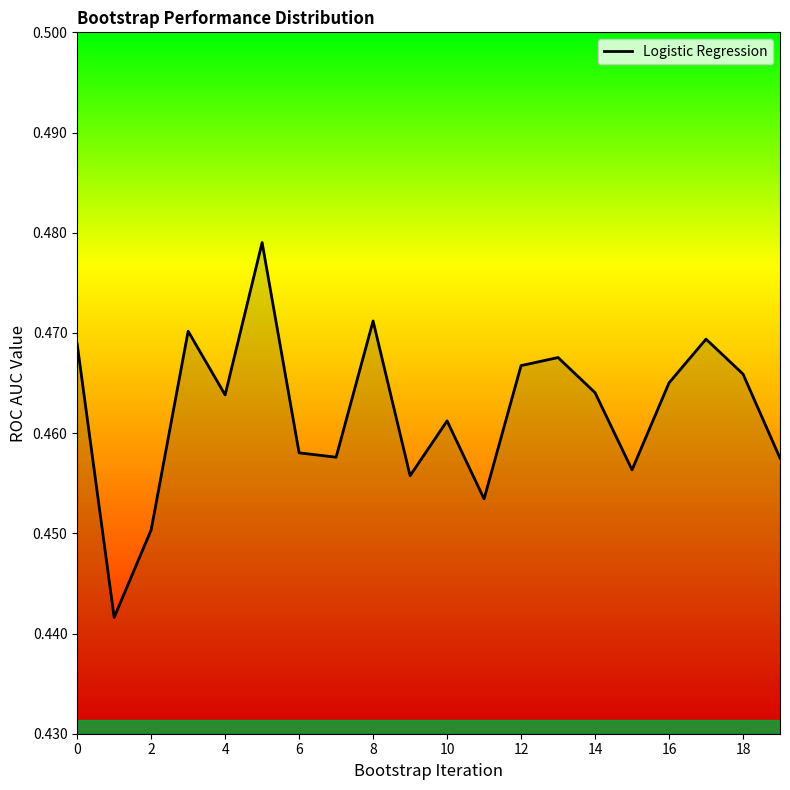

Is it true that the value at 4 is 0.2?

False